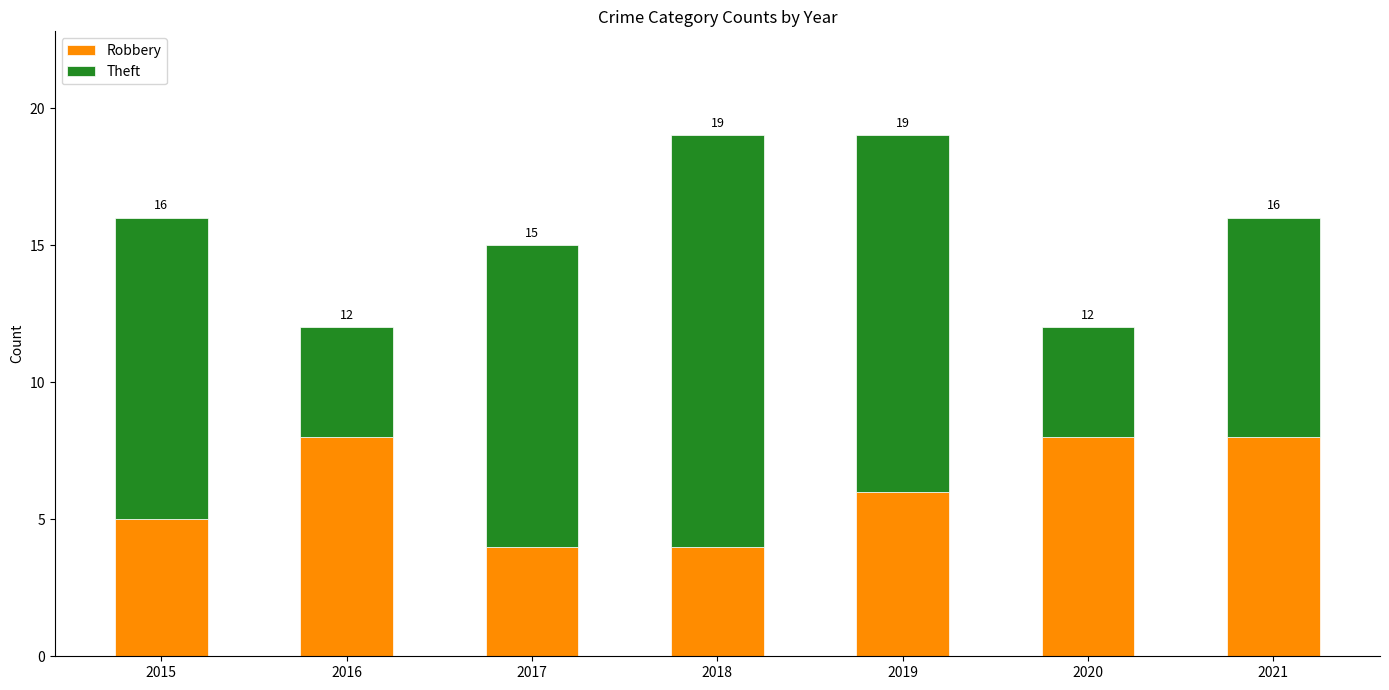

At which label does Robbery reach its peak?

2016